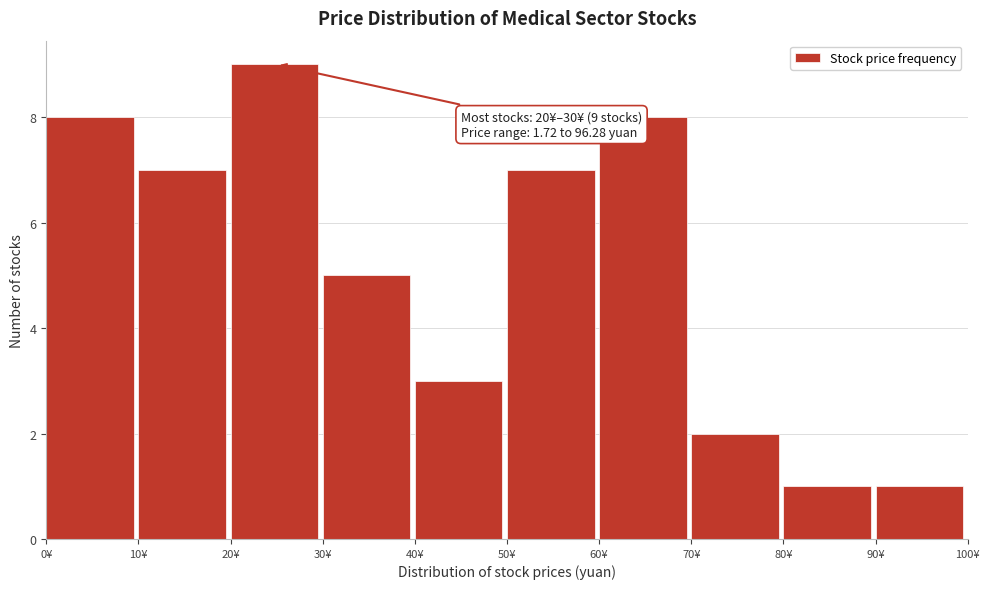

Which range on the x-axis has the tallest bar?

20 to 30